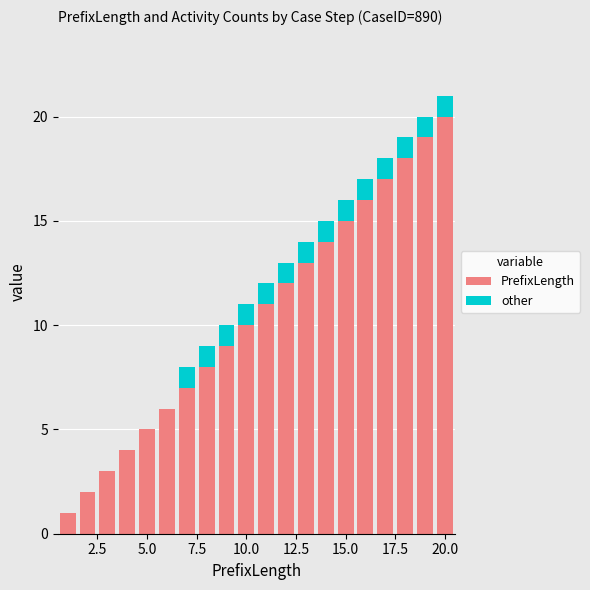

What is the sum of all PrefixLength values?

210